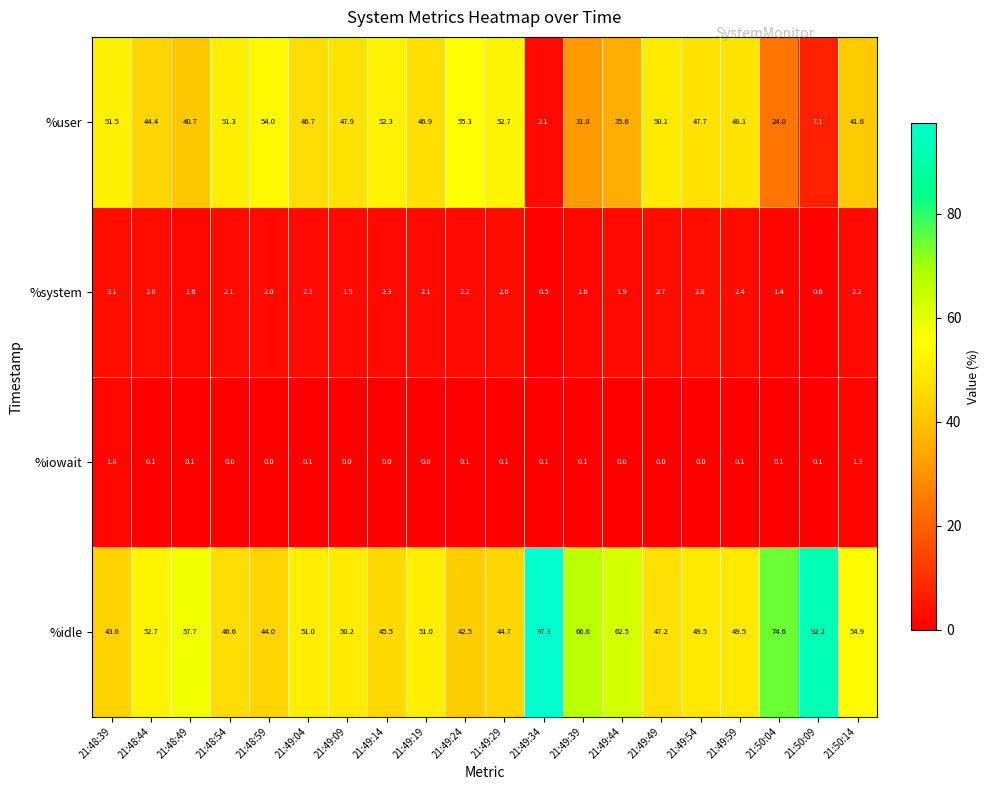

List the series in order of their peak value, lowest first.

%iowait, %system, %user, %idle